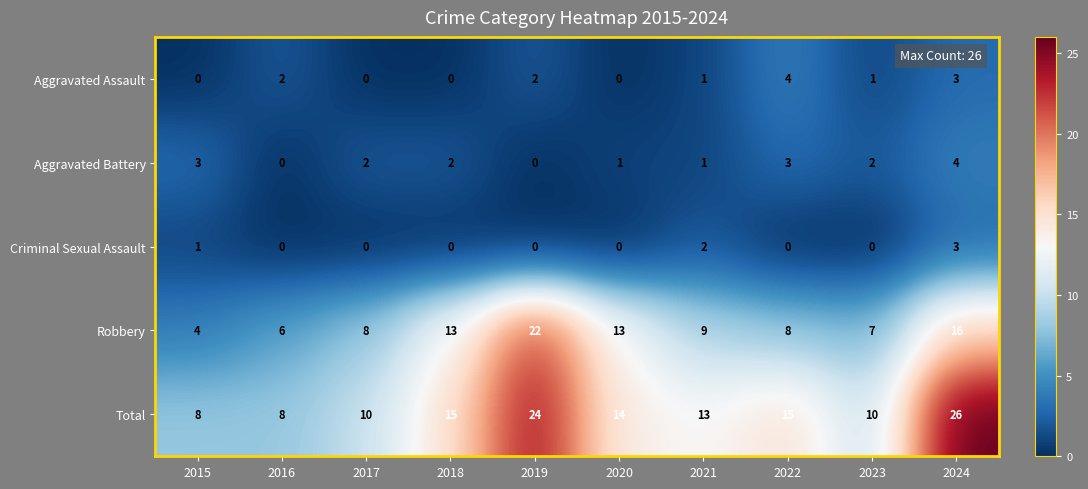

Read the Robbery value at 2016, to the nearest 5.

5